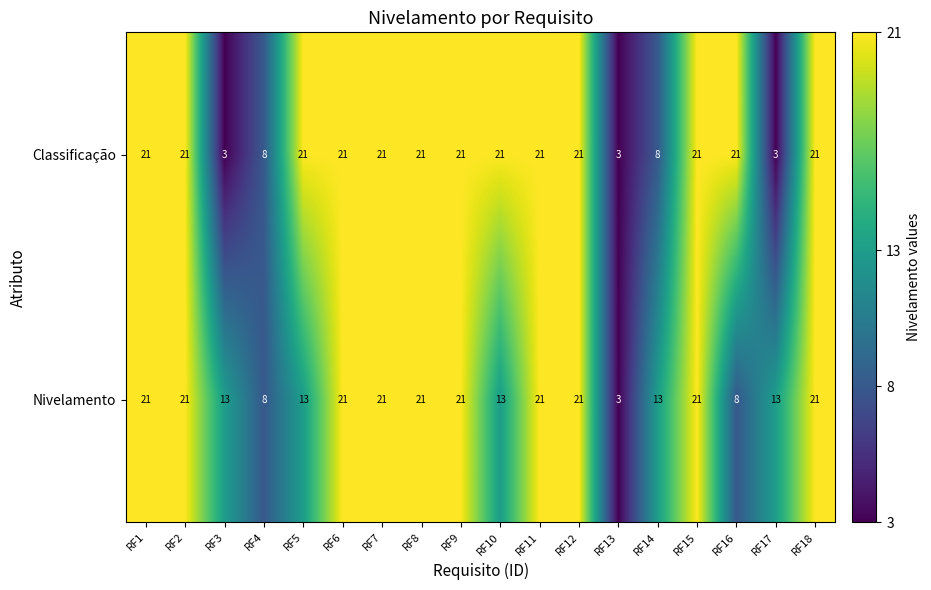

Between RF9 and RF10, which series saw the biggest shift?

Nivelamento